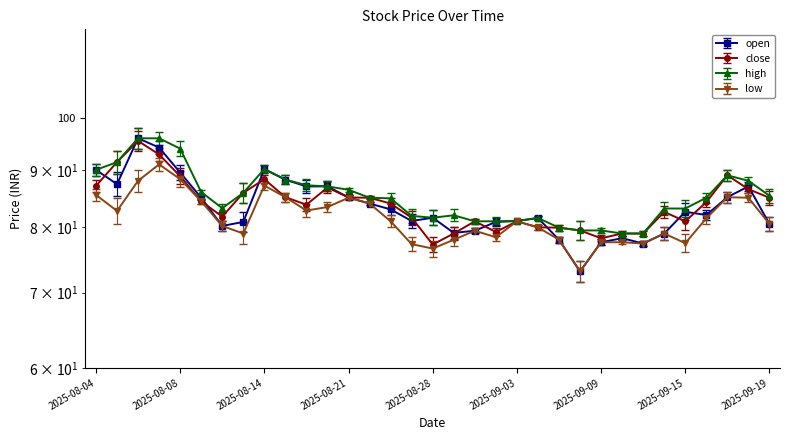

At which category does open reach its first local peak?

2025-08-06